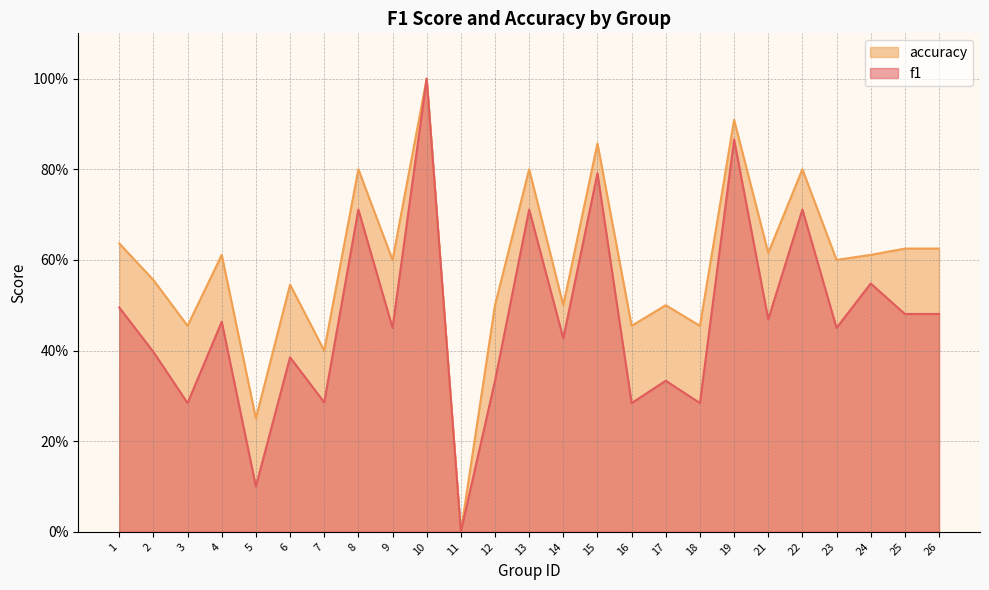

What is the greatest value displayed?

1.0